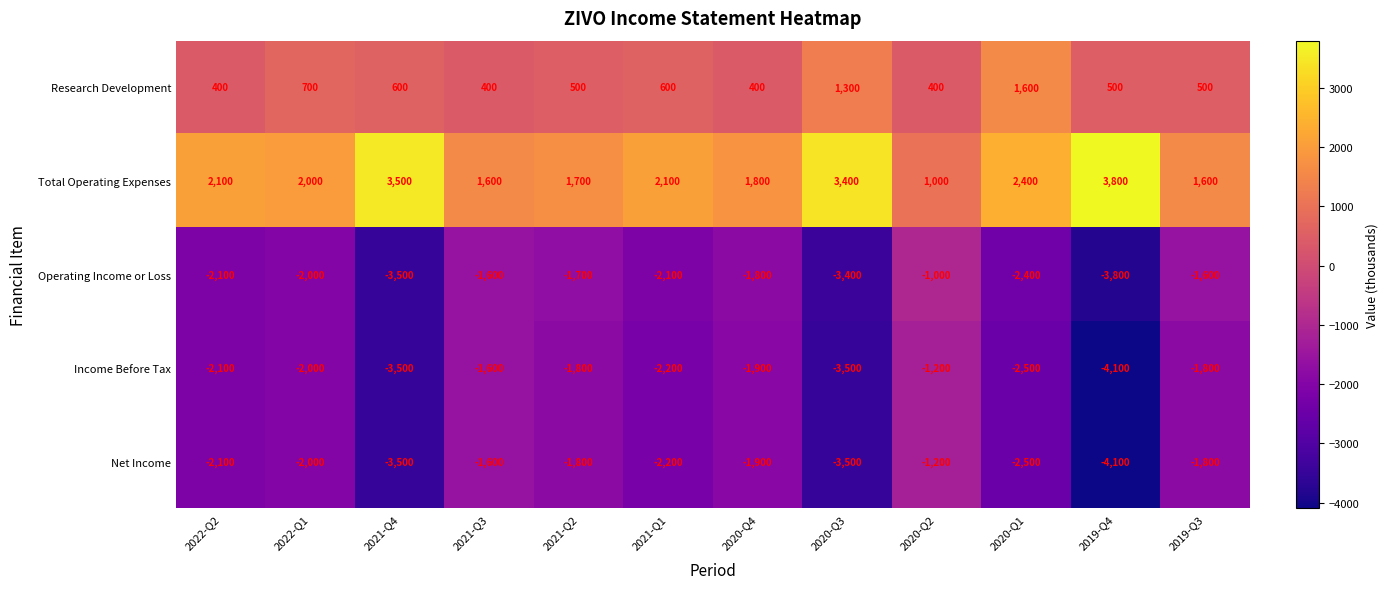

The value of Net Income at 2022-Q2 is -429. True or false?

False